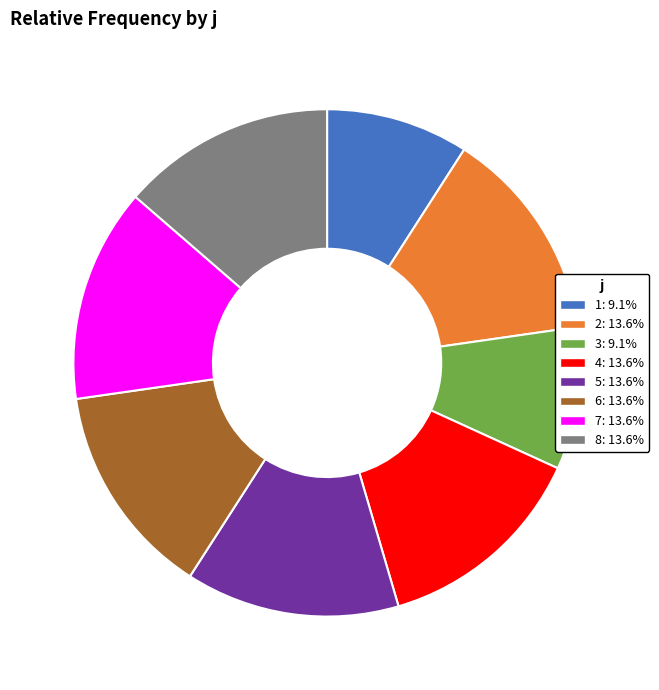

Combined, do 8 and 2 account for over 50%?

No